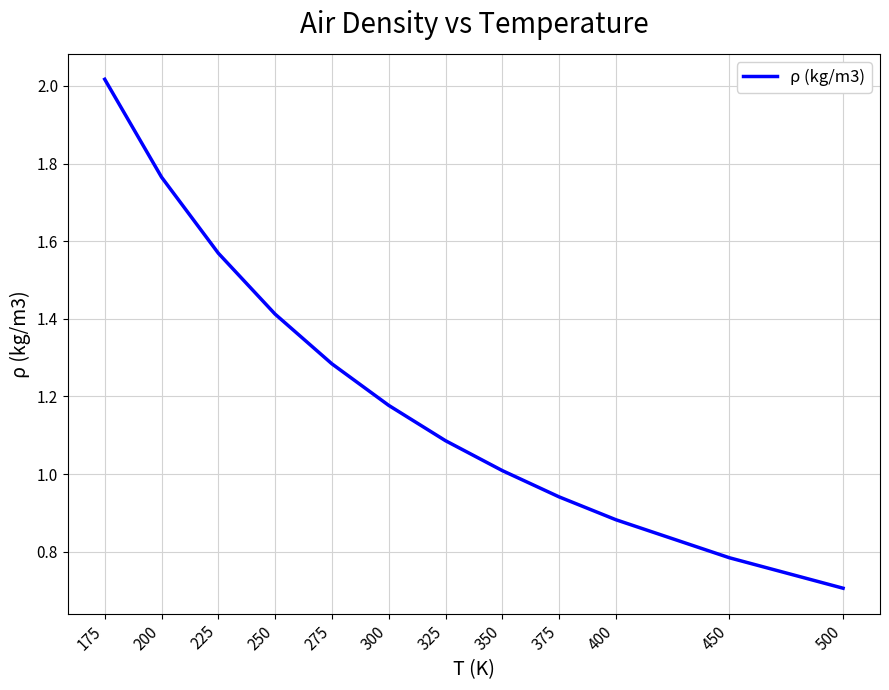

The value at 350 is 1.3. True or false?

False